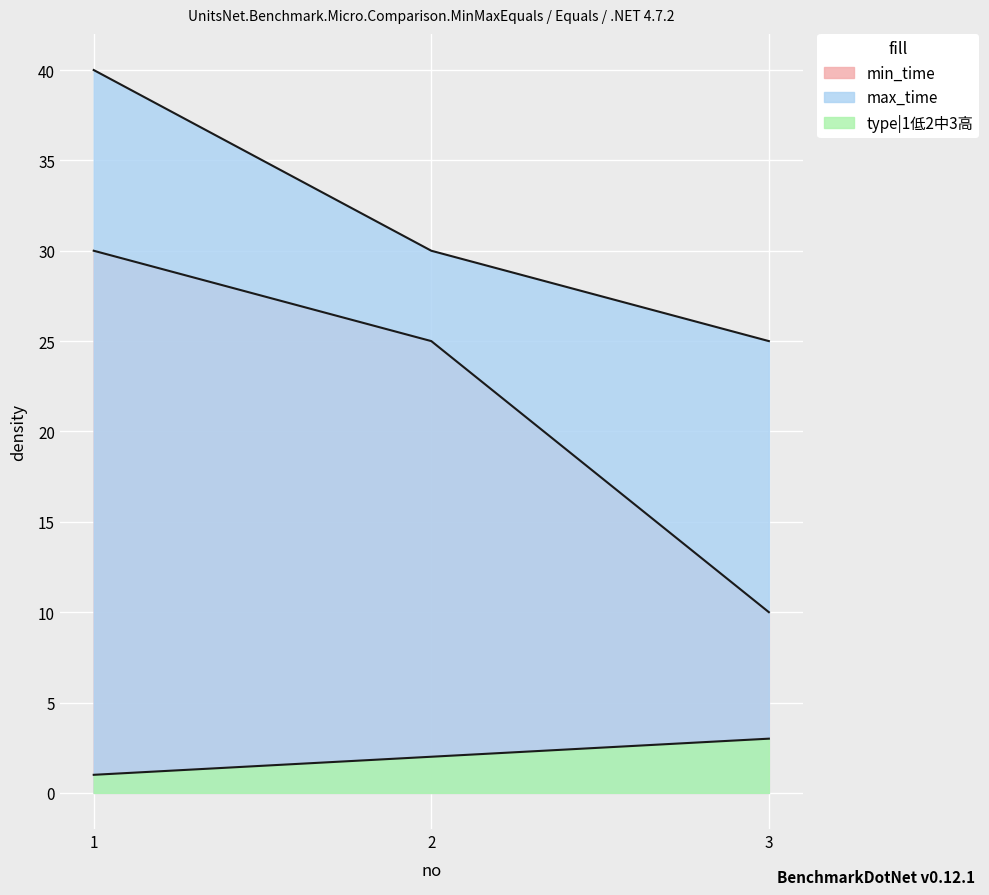

How many lines are shown in the chart?

3